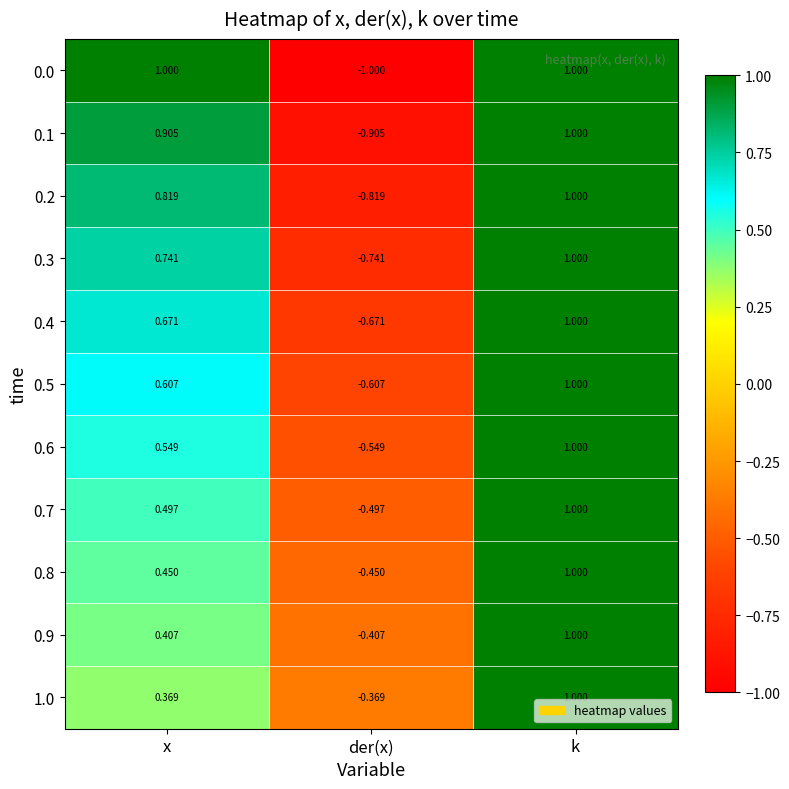

List the labels in order of 0.5 value, smallest first.

der(x), x, k